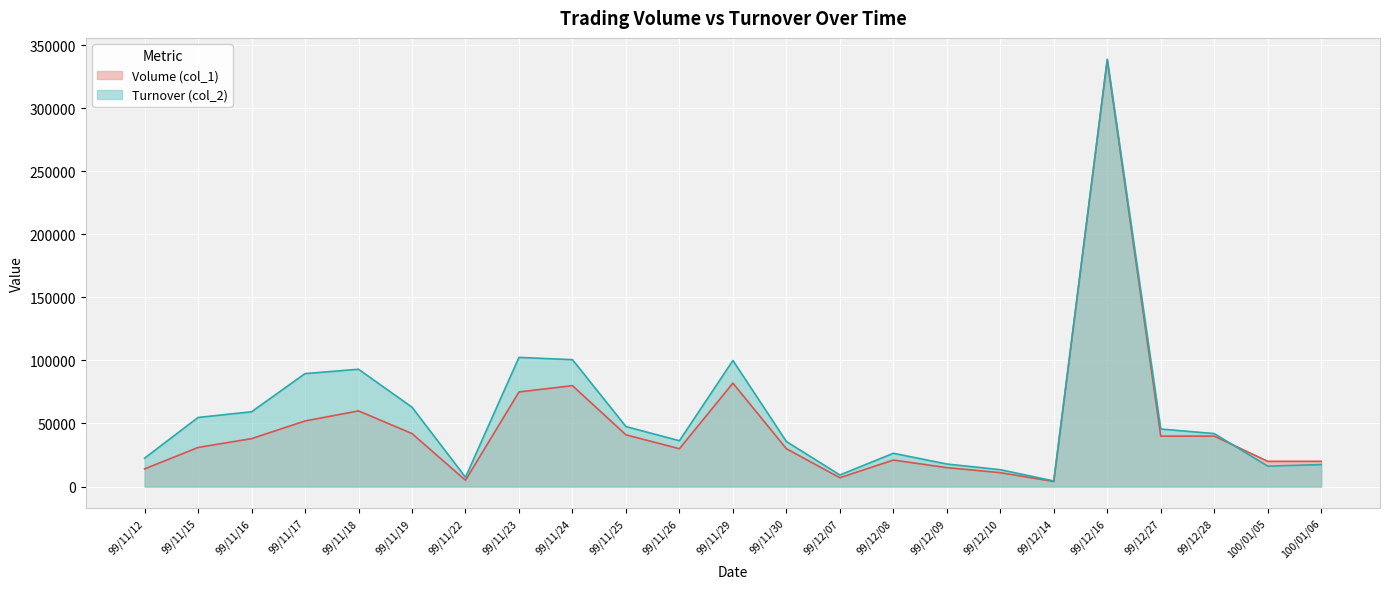

Which series has the largest range (max minus min)?

Turnover (col_2) line